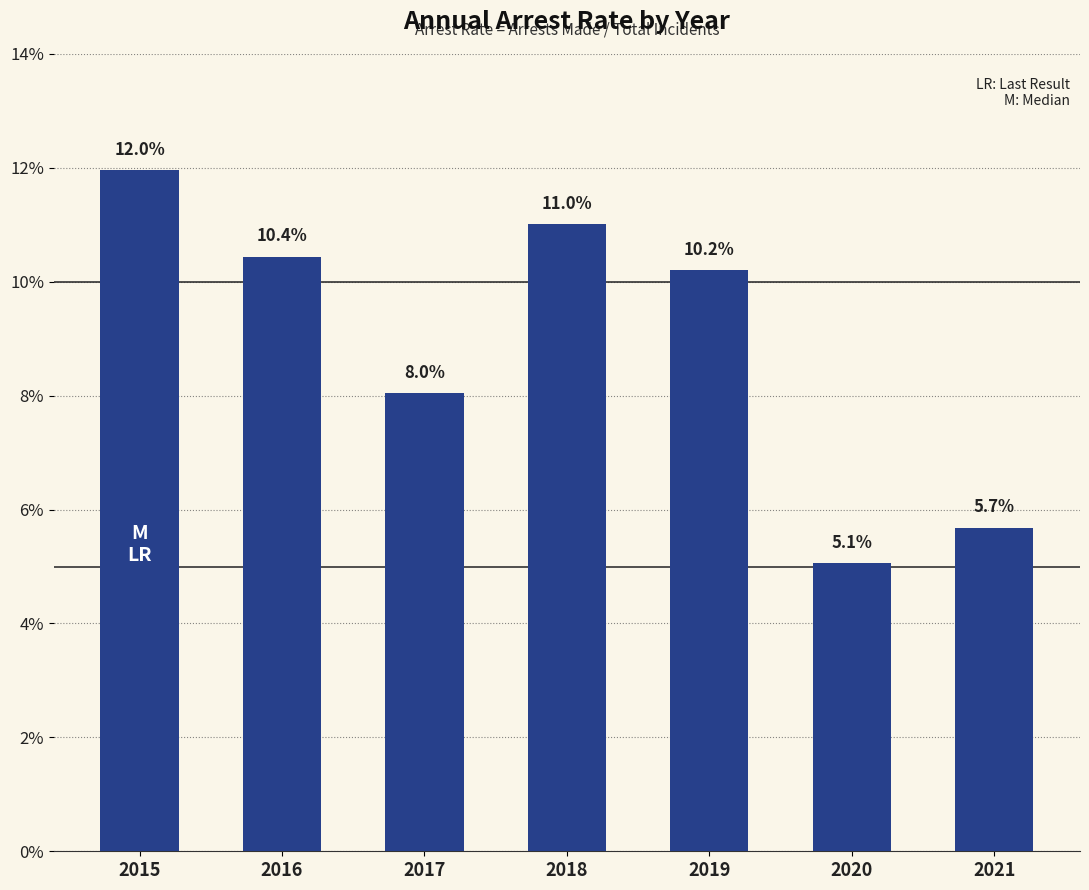

What is the difference between the maximum and minimum values?

0.1